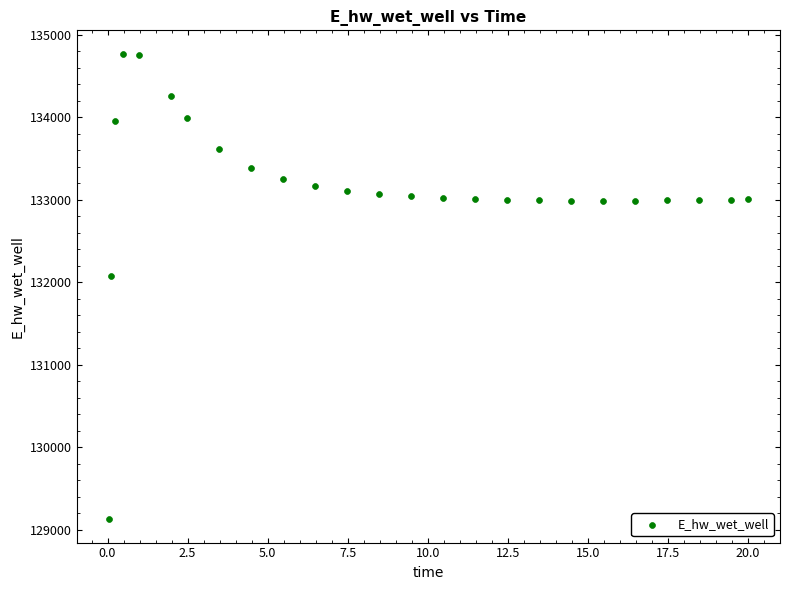

What Y value in the scatter plot is closest to 131948?

132072.1